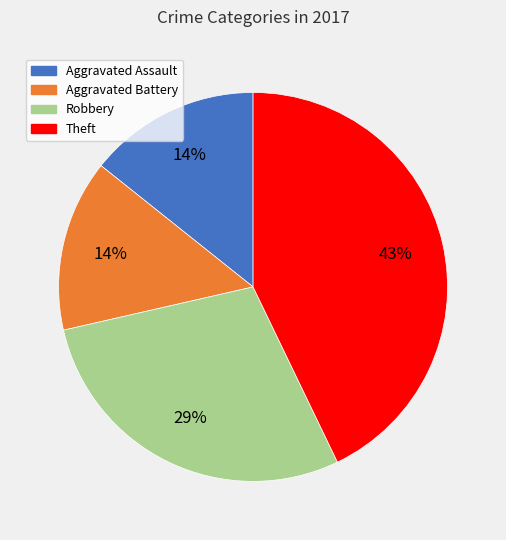

Is it true that Aggravated Assault is 14% of the pie?

True